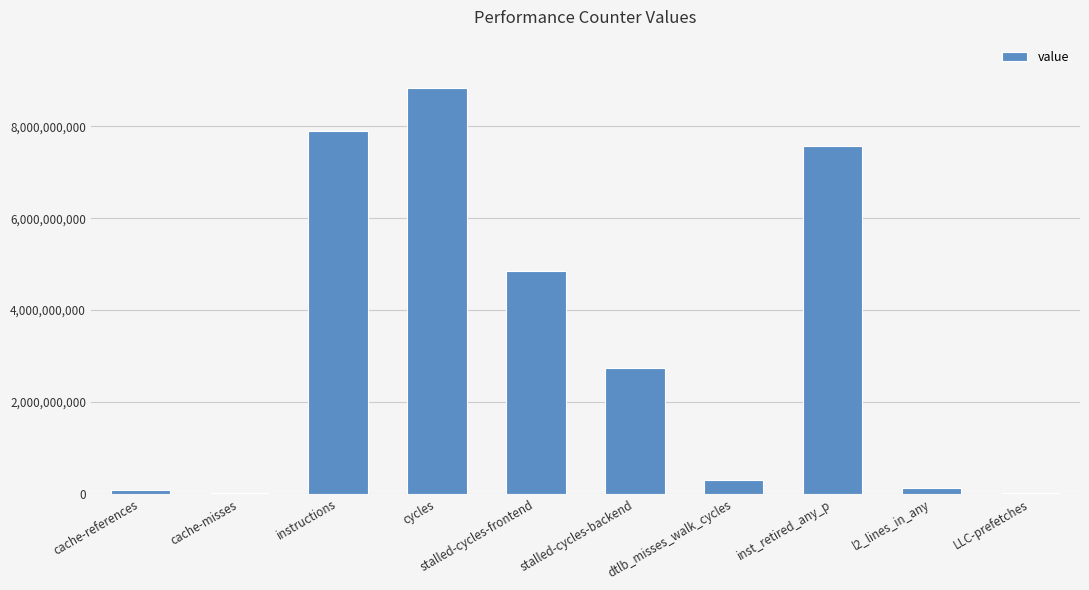

What is the ratio of the value at cache-references to the value at LLC-prefetches?

6.0